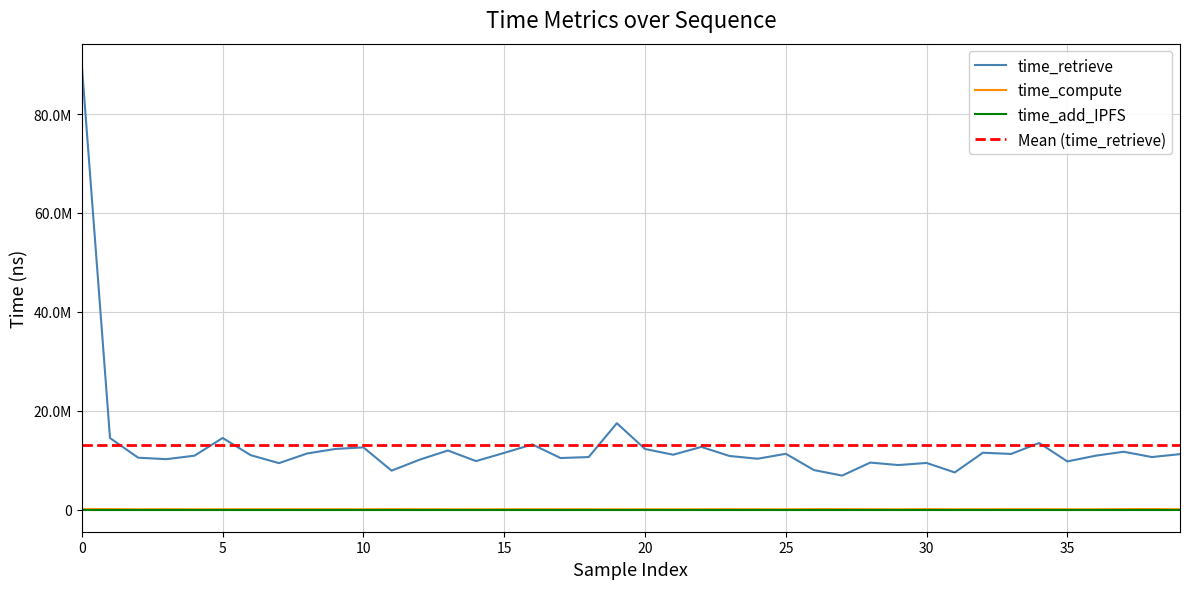

True or false: time_retrieve and time_compute cross at least once.

False